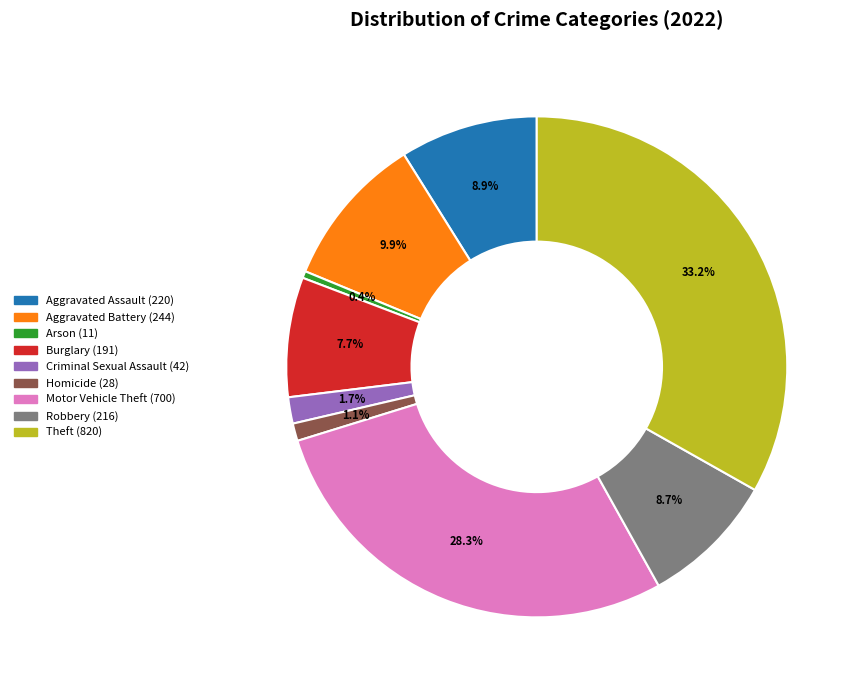

Which has a higher value, Criminal Sexual Assault or Aggravated Battery?

Aggravated Battery